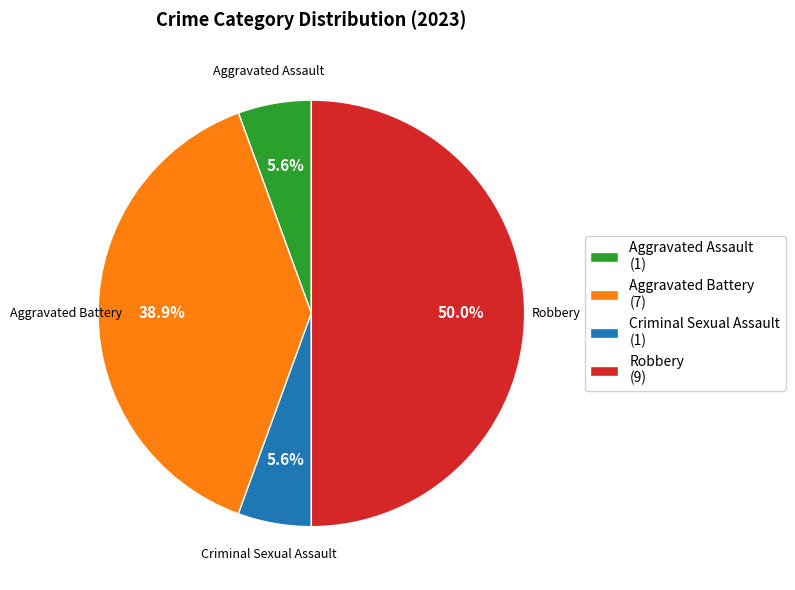

Does Aggravated Assault represent more than half of the total?

No